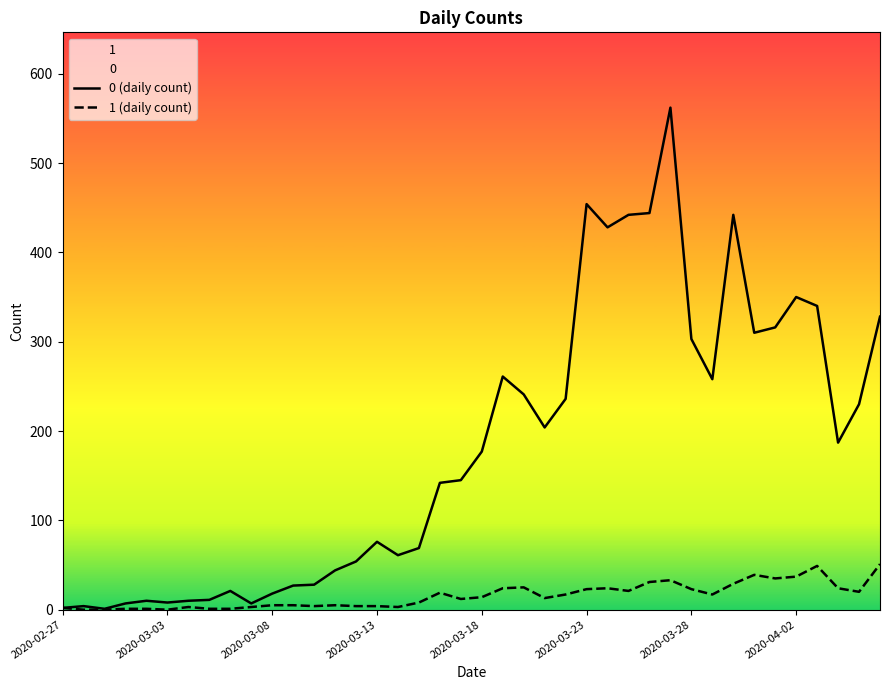

Which series has the largest total across all categories?

0 (daily count)